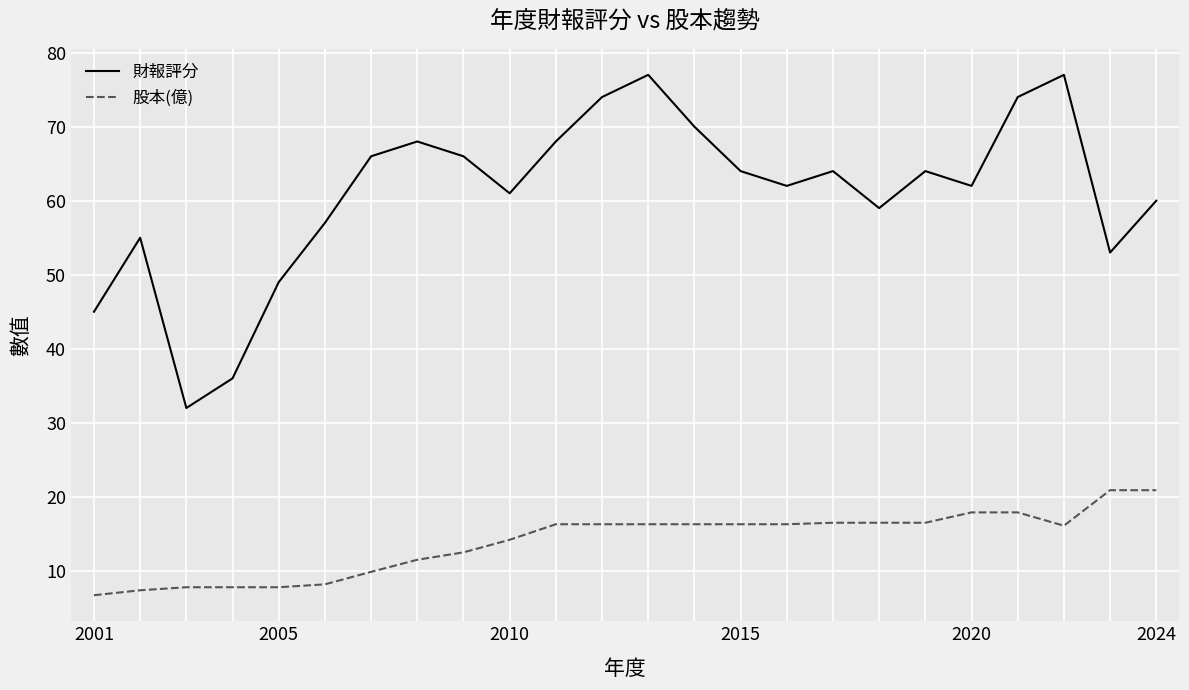

What is the sum of all 財報評分 values?

1463.0